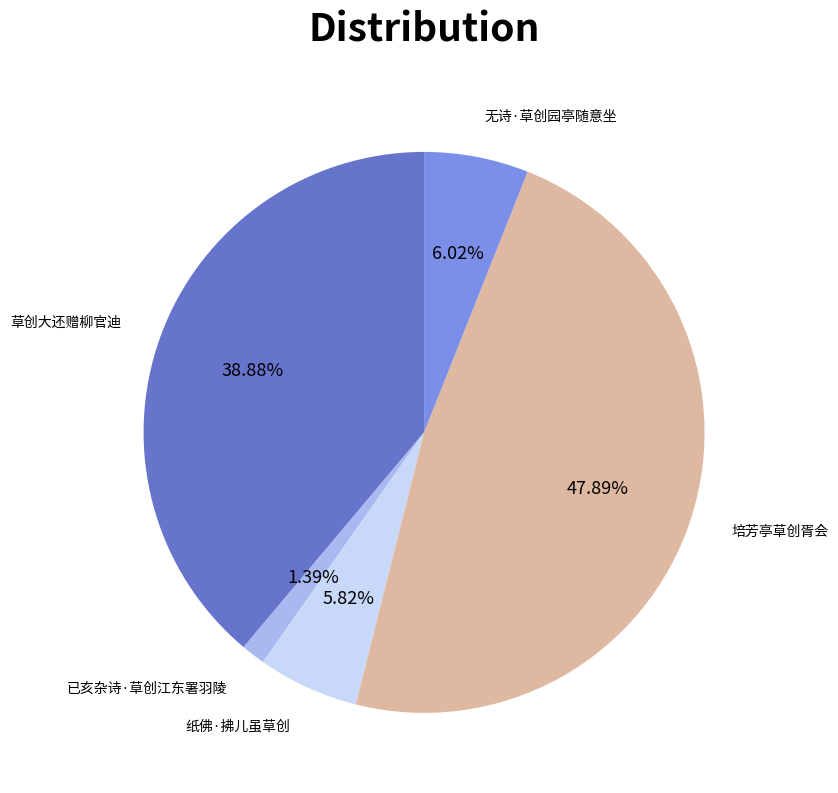

Is there any slice that represents more than half of the pie?

No